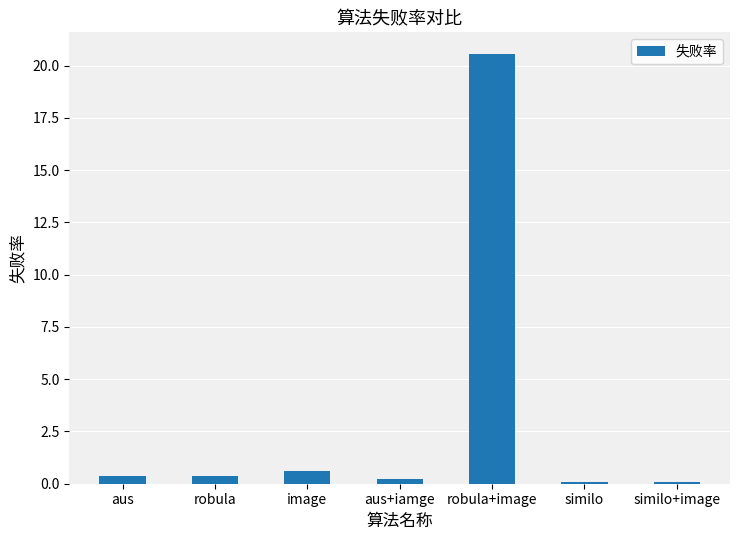

What is the label of the 6th bar from the left?

similo